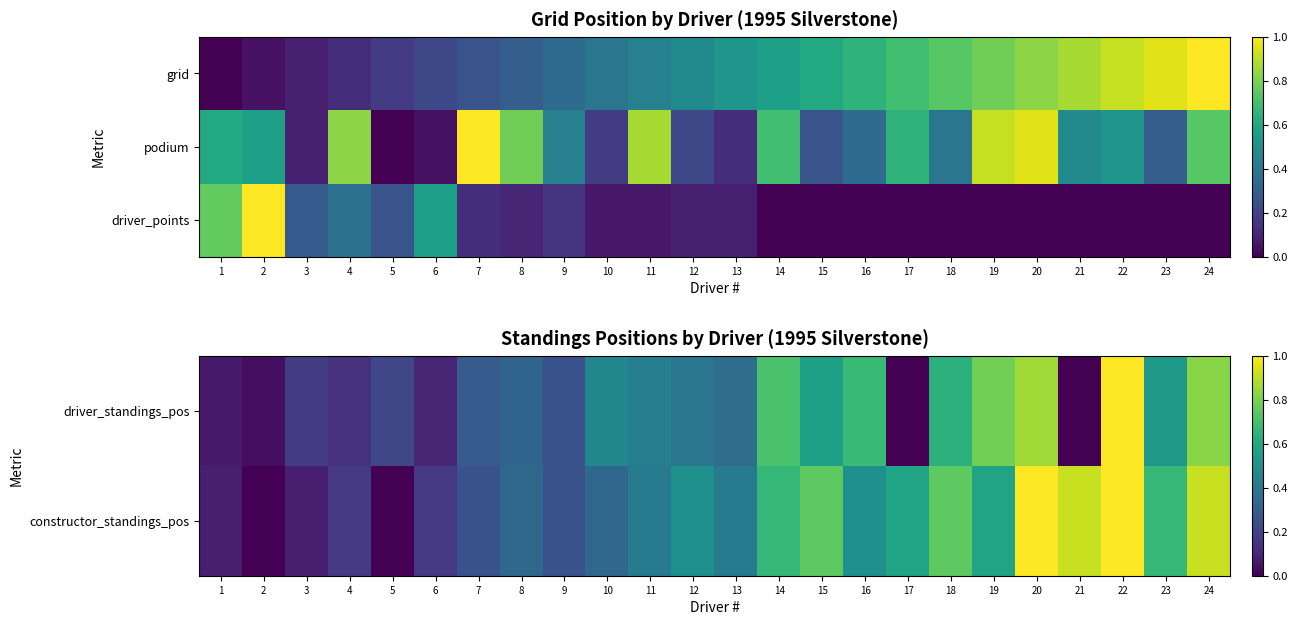

The value of driver_standings_pos at 2 is 0.0. True or false?

True